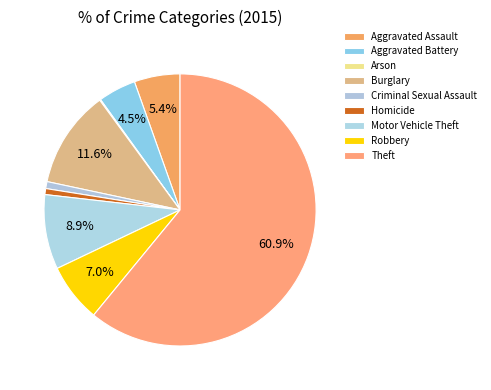

Do Homicide and Robbery together represent more than half of the pie?

No